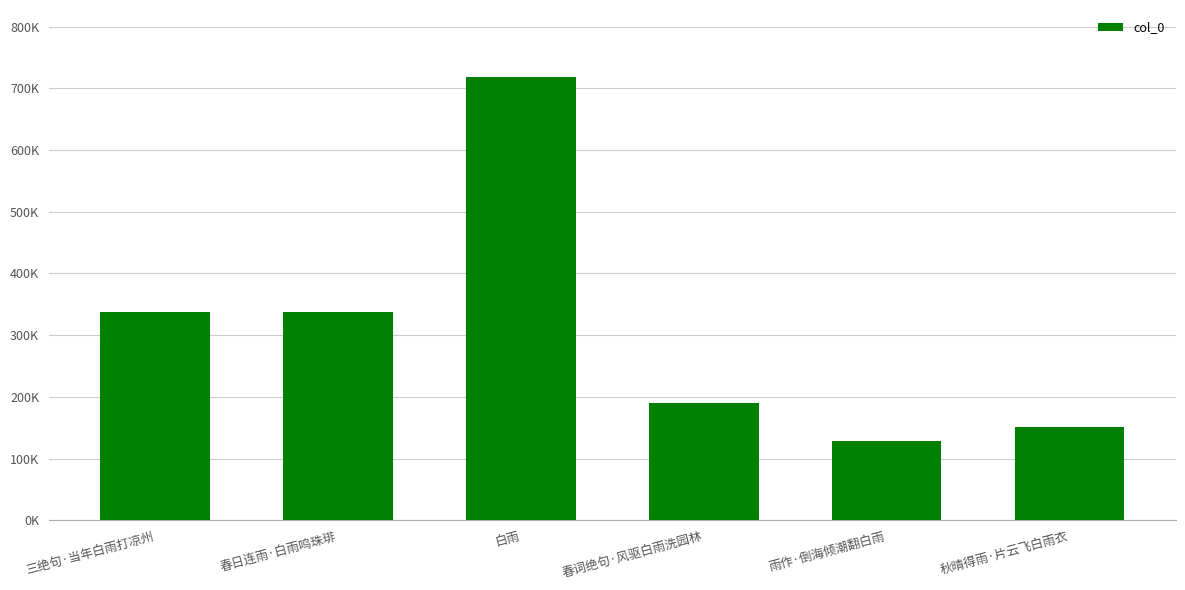

Where does the data first go above 337075?

春日连雨·白雨鸣珠琲